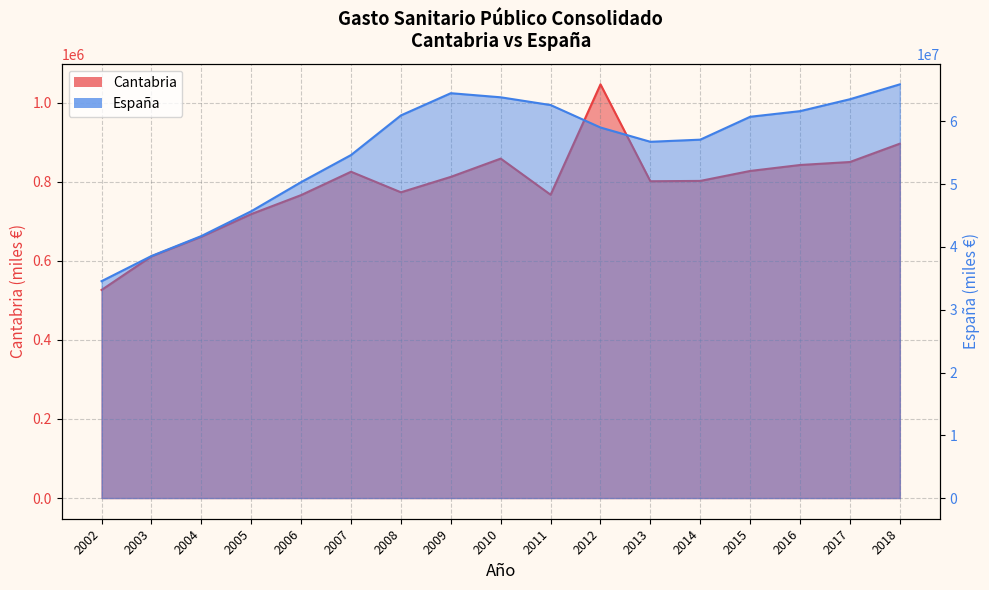

What is the total value across all series at 2009?

65313158.1